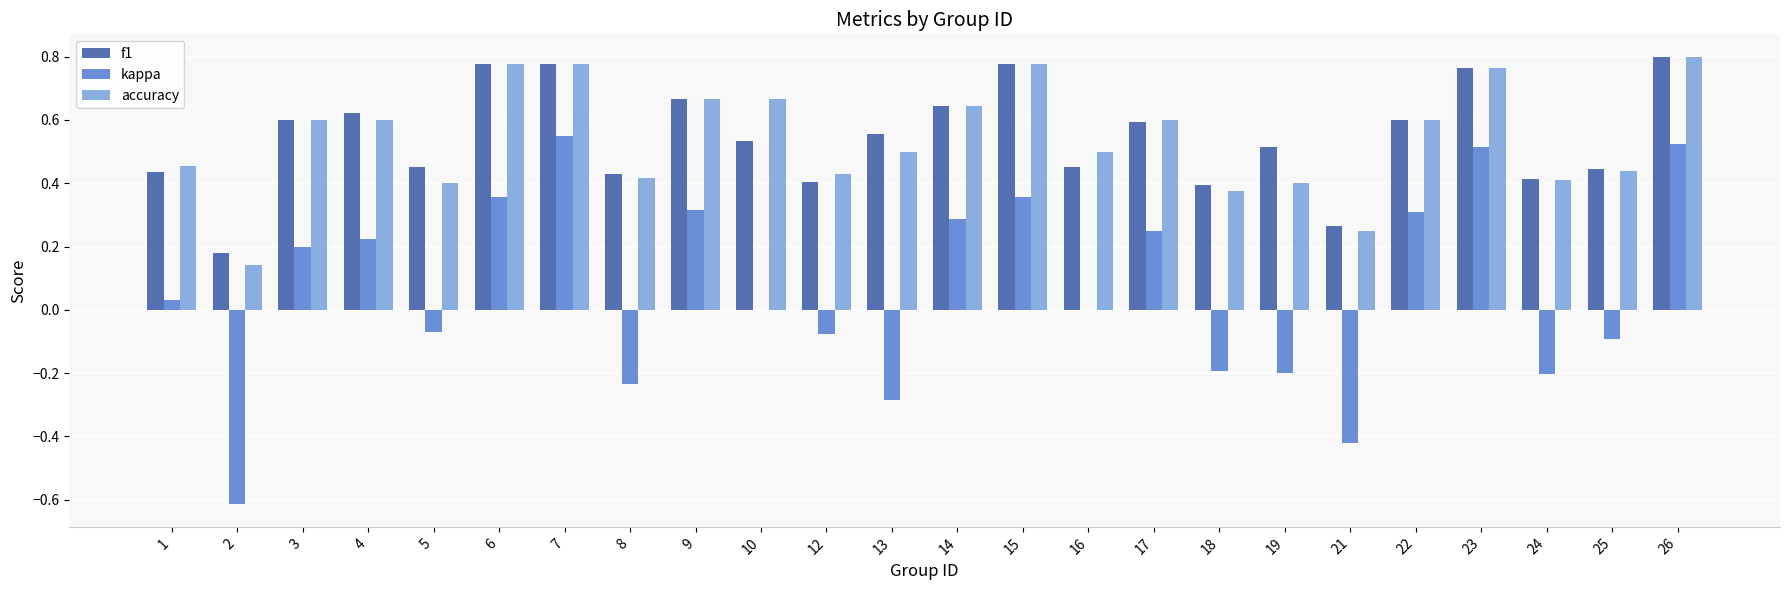

What is the sum of all kappa values?

1.5